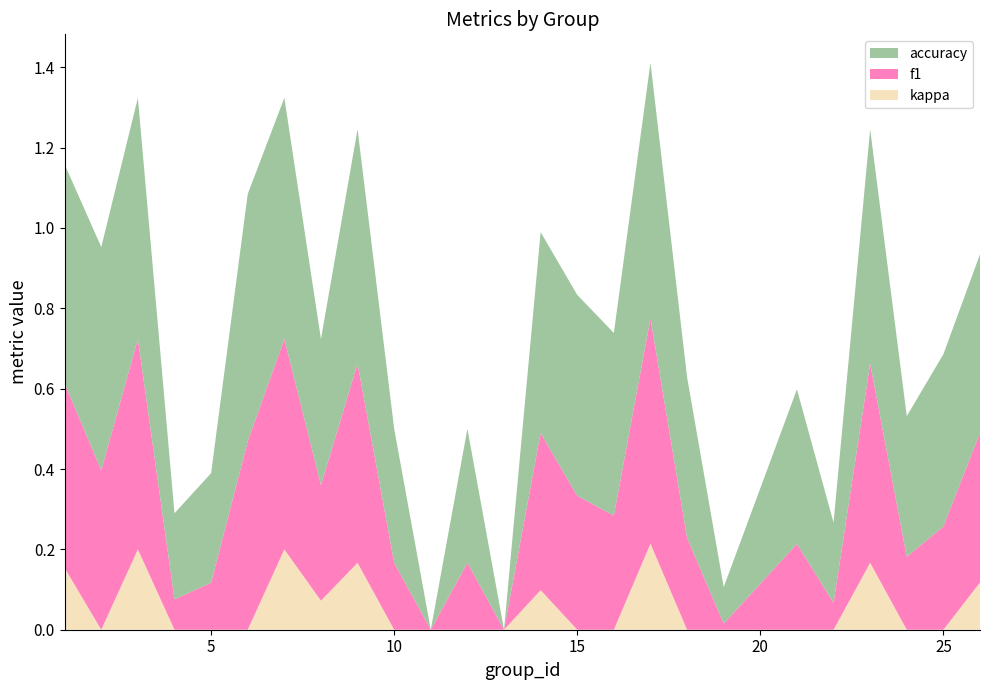

Reading right to left, what are all the values shown in this chart?

f1: 0.4	0.3	0.2	0.5	0.1	0.2	0.0	0.2	0.6	0.3	0.3	0.4	0.0	0.2	0.0	0.2	0.5	0.3	0.5	0.5	0.1	0.1	0.5	0.4	0.5
accuracy: 0.4	0.4	0.3	0.6	0.2	0.4	0.1	0.4	0.6	0.5	0.5	0.5	0.0	0.3	0.0	0.3	0.6	0.4	0.6	0.6	0.3	0.2	0.6	0.6	0.5
kappa: 0.1	0.0	0.0	0.2	0.0	0.0	0.0	0.0	0.2	0.0	0.0	0.1	0.0	0.0	0.0	0.0	0.2	0.1	0.2	0.0	0.0	0.0	0.2	0.0	0.2